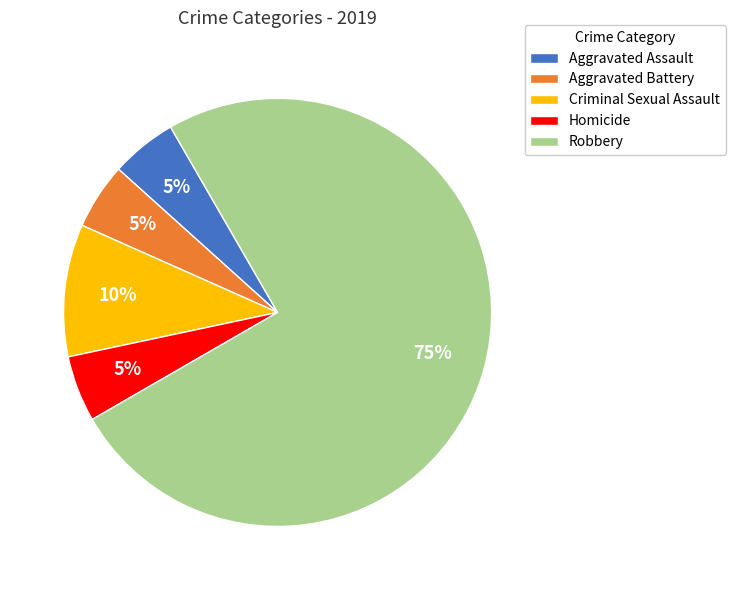

Is the sum of Aggravated Assault and Aggravated Battery greater than half?

No